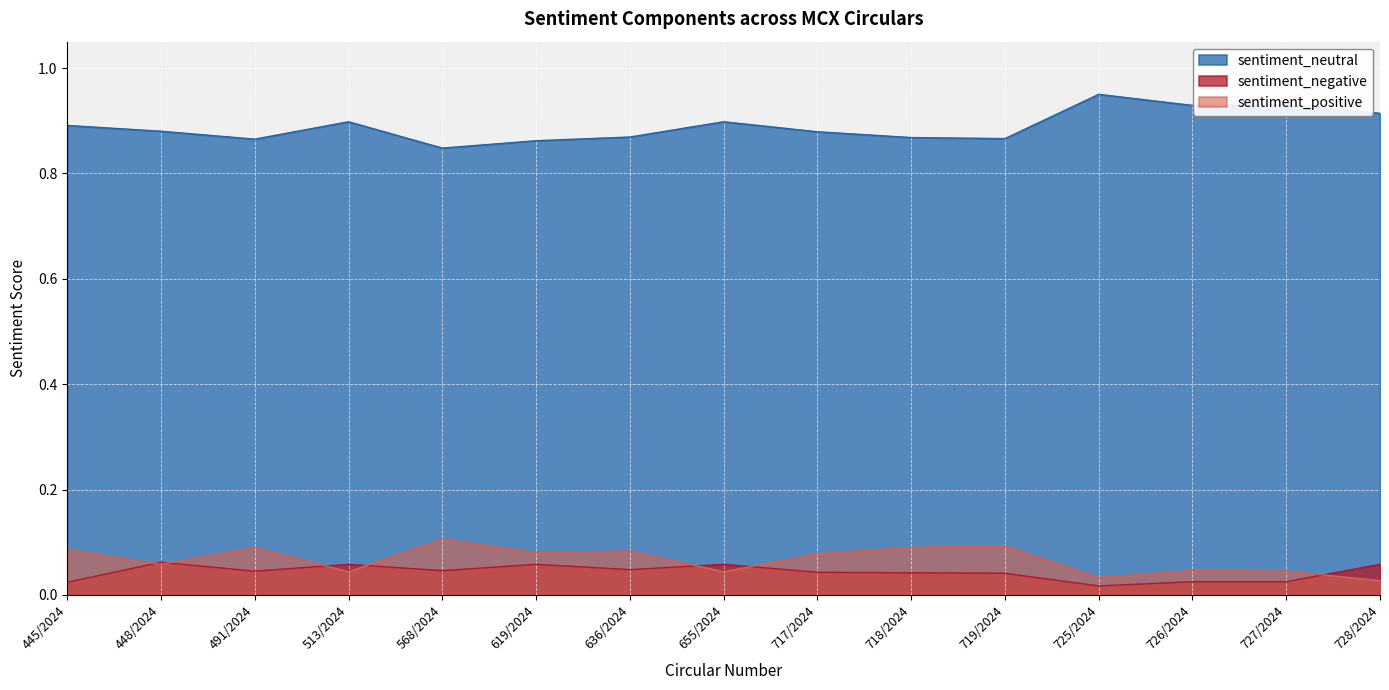

At which label is sentiment_neutral closest to 0?

568/2024